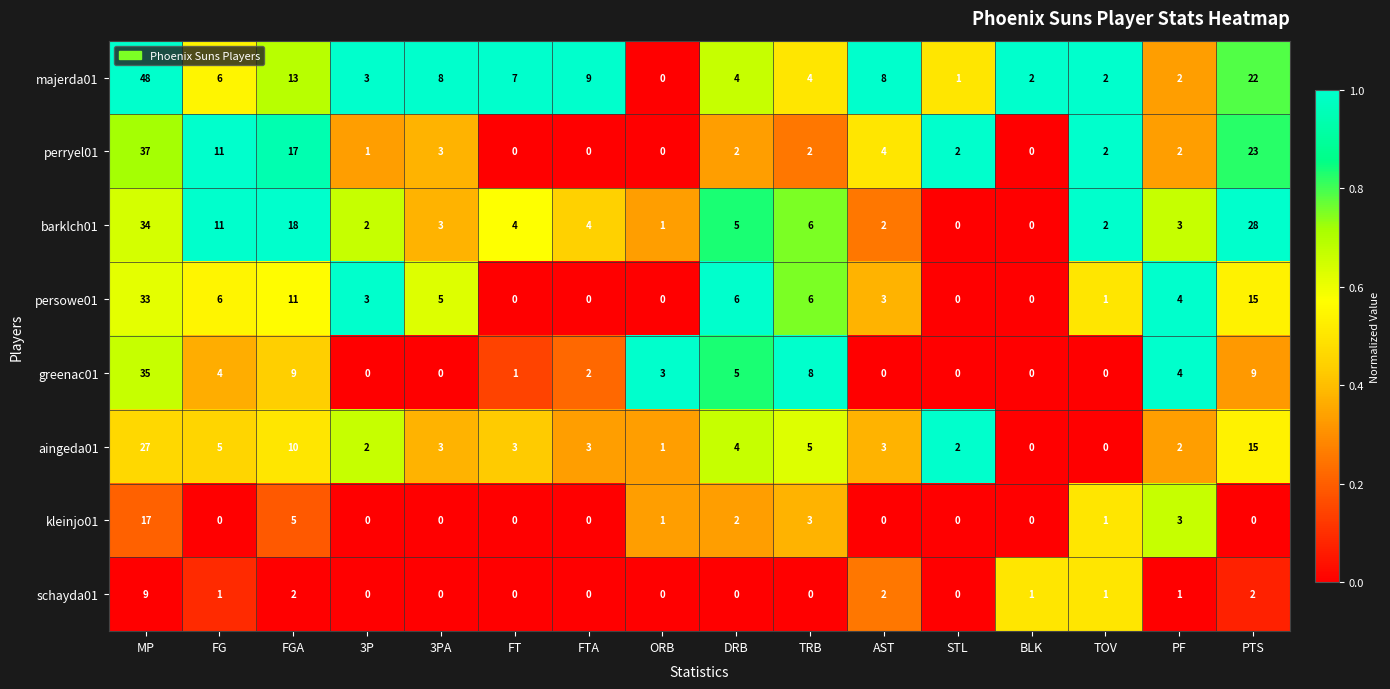

True or false: greenac01 has a value of 0 at AST.

True